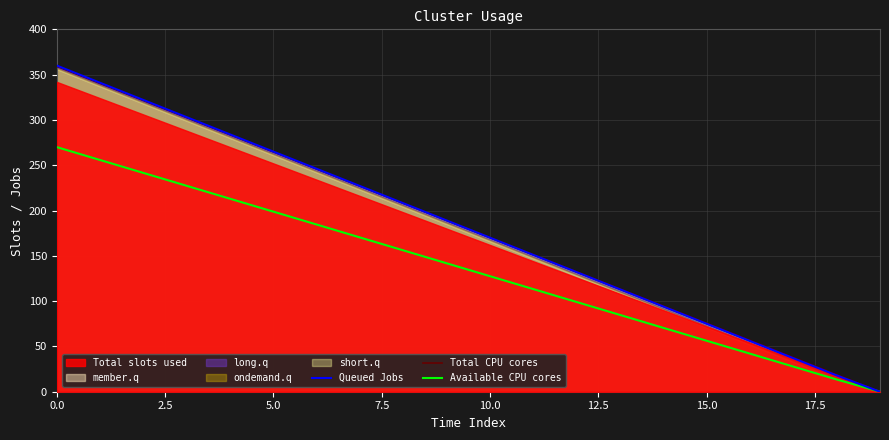

True or false: Available CPU cores has a value of 60.7 at 10.0.

False